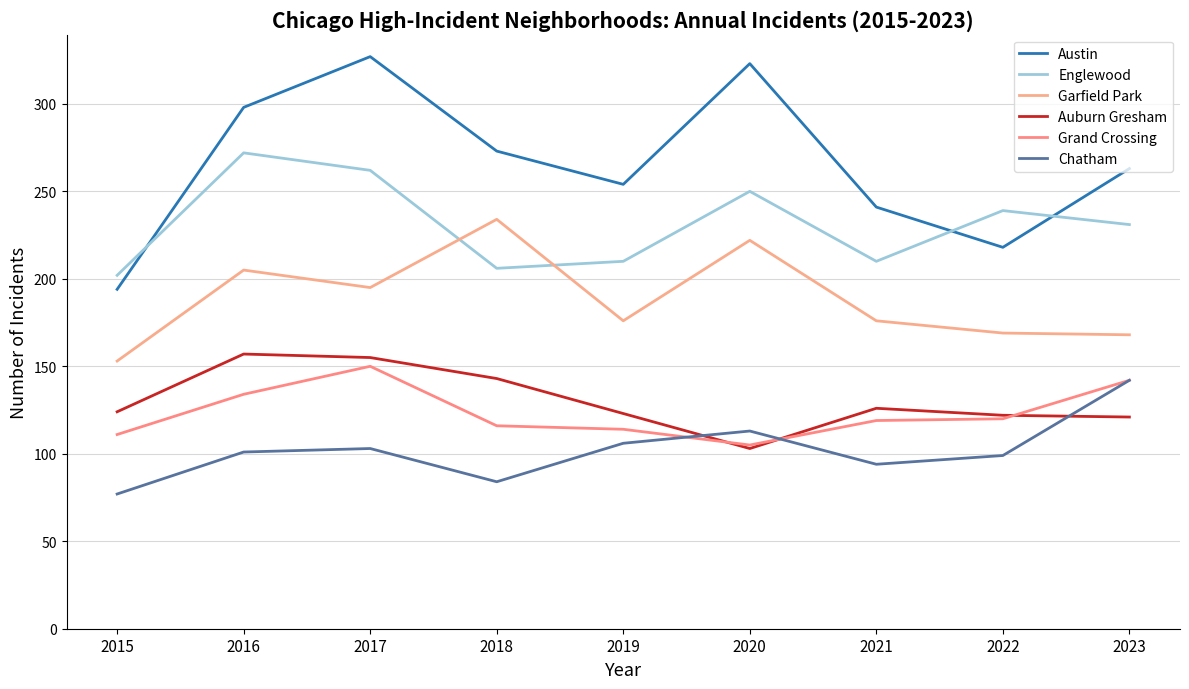

What is the difference between the highest and lowest values at 2017?

224